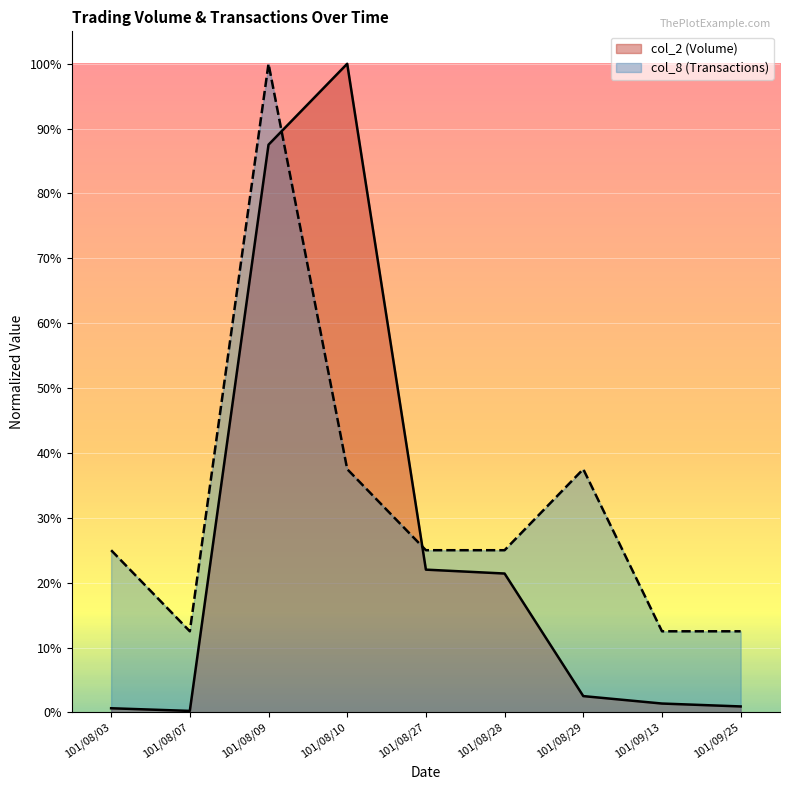

Where is the first local minimum for col_8?

101/08/07